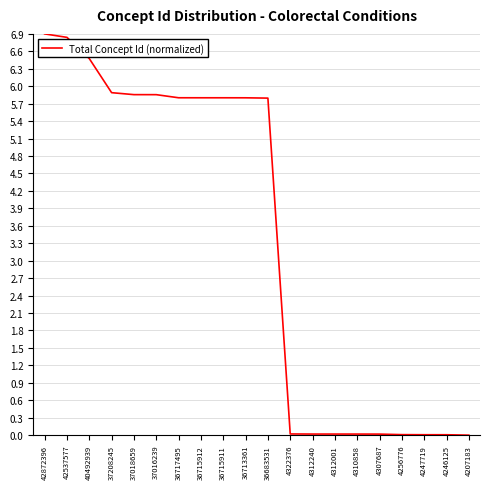

How many lines are shown in the chart?

1